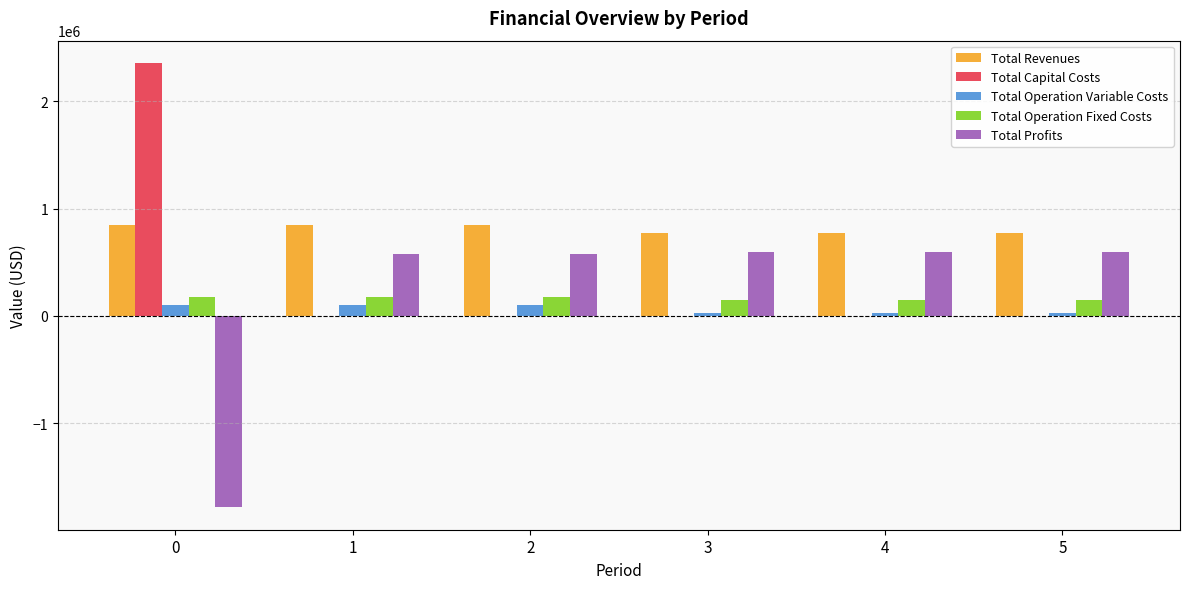

Which series has the largest total across all categories?

Total Revenues